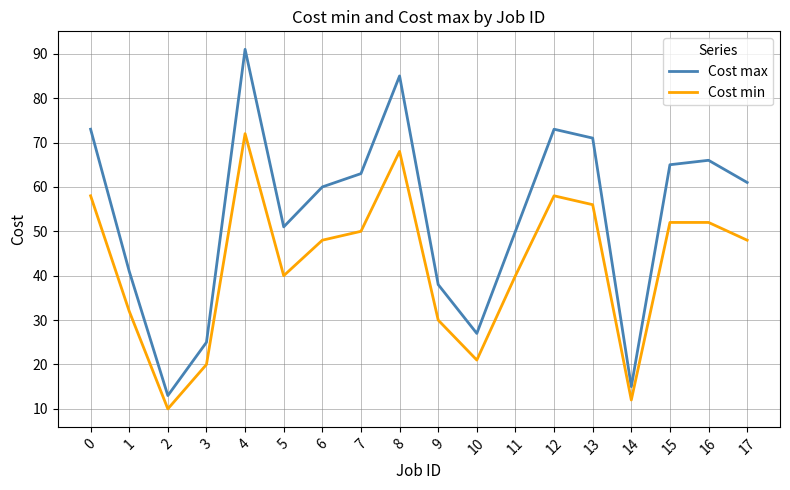

What is the highest value of the Cost max series?

91